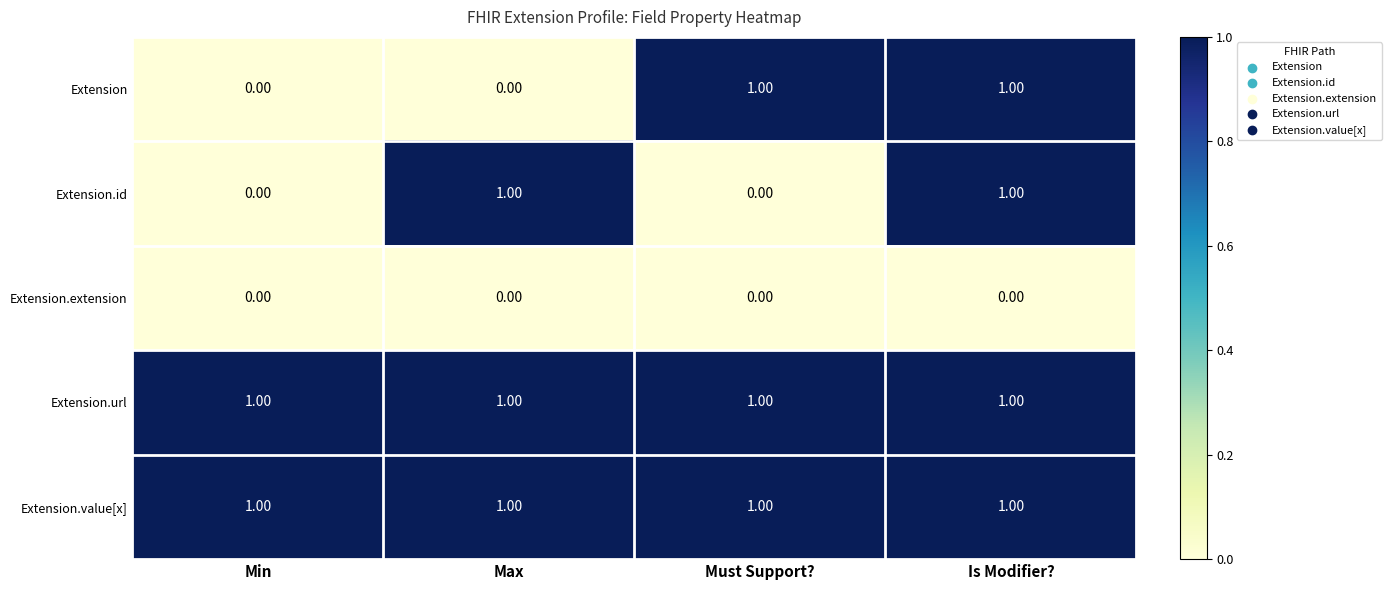

What is the sum of all Extension.value[x] values?

4